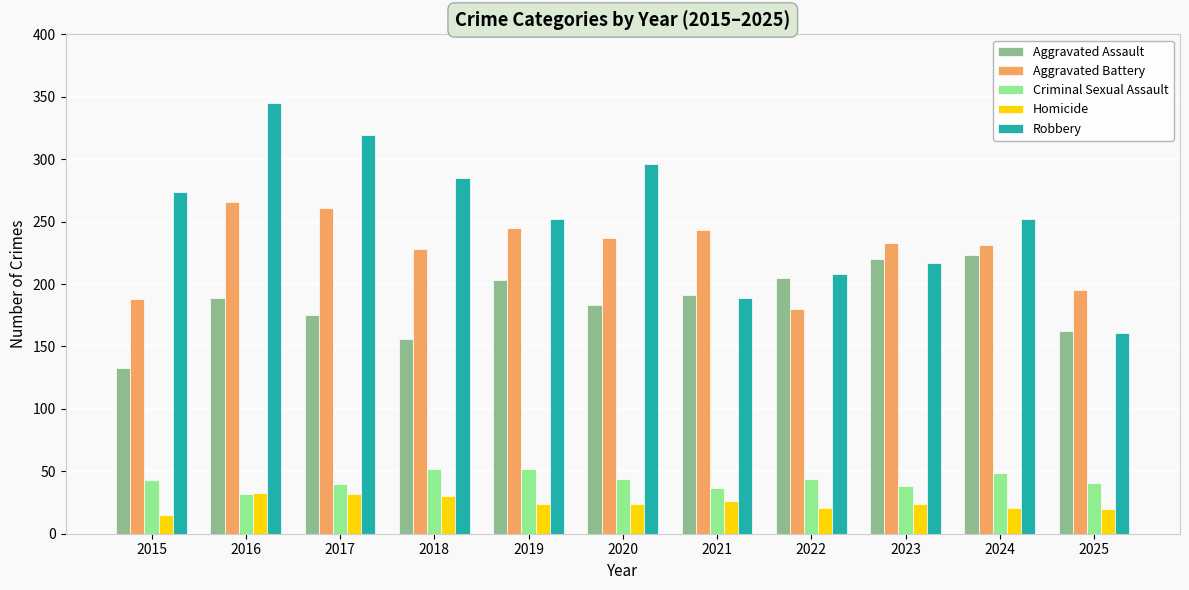

What is the difference between the highest and lowest values at 2025?

175